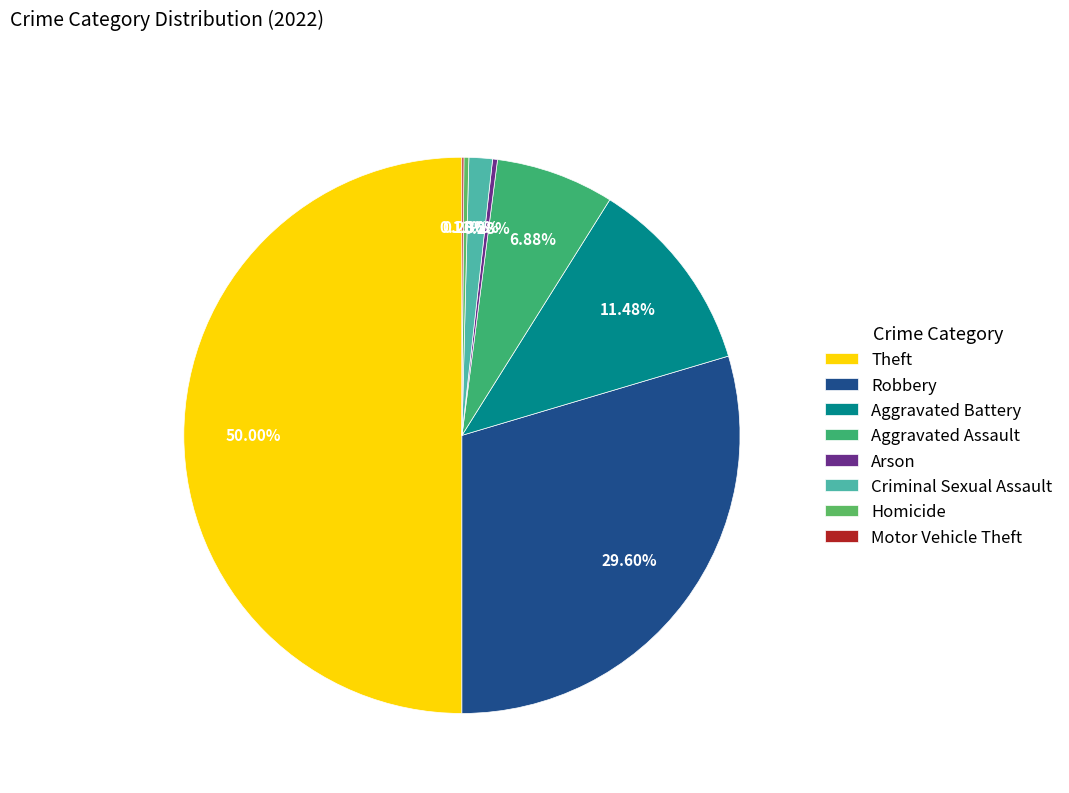

Between Homicide and Aggravated Battery, which is larger?

Aggravated Battery